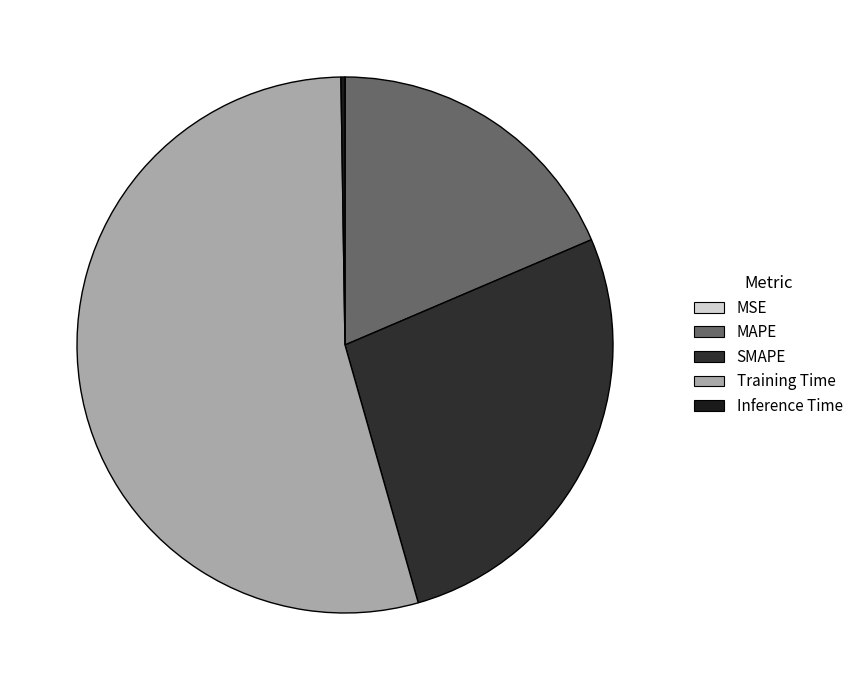

What is the smallest slice in the pie chart?

MSE